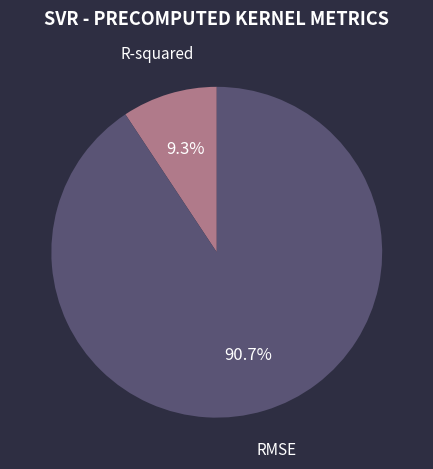

Does any single category account for the majority?

Yes